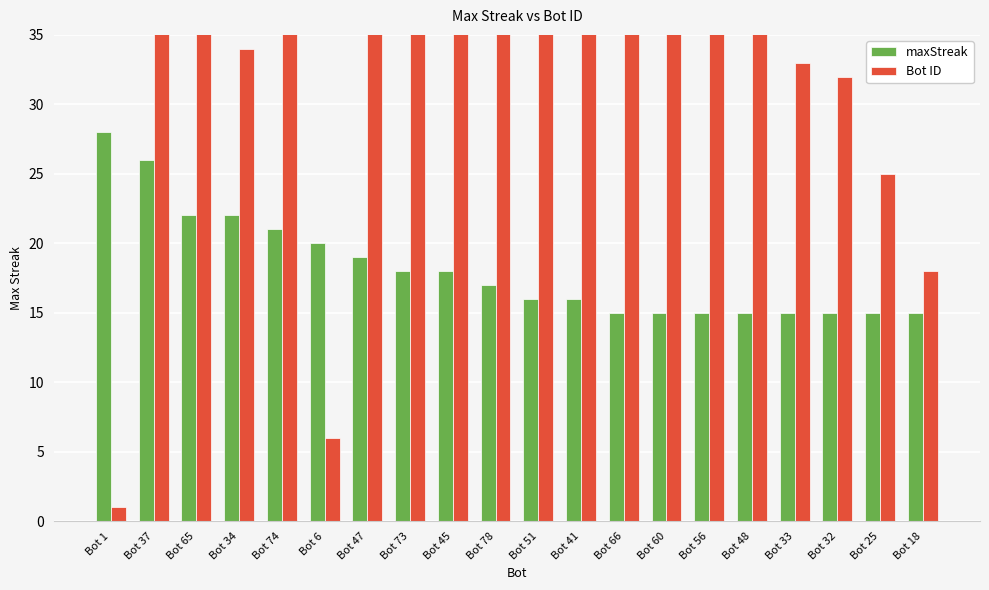

What is the average value of the Bot ID series?

44